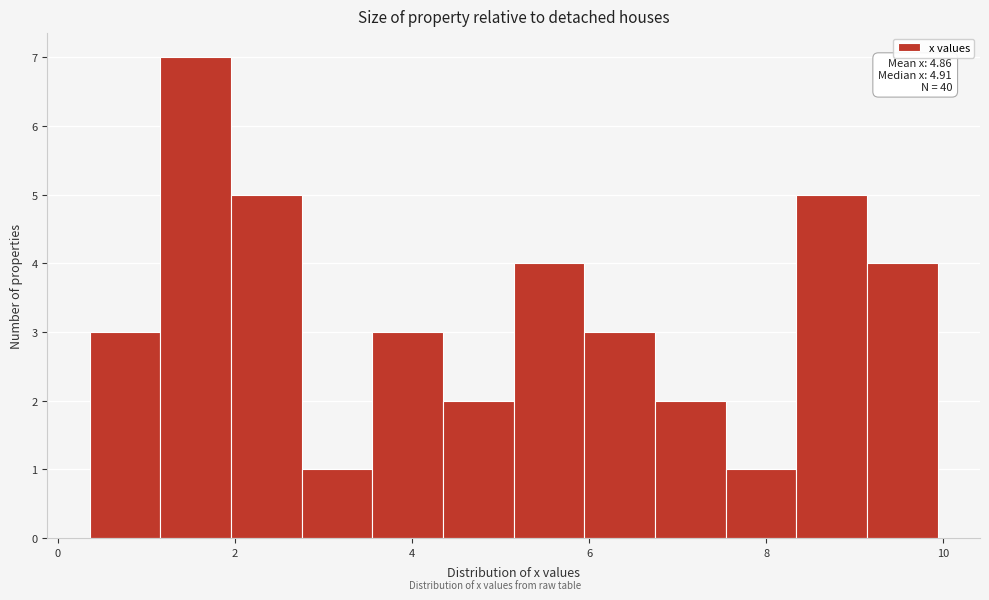

Read against the x-axis, roughly where is the centre of the tallest bar?

1.6